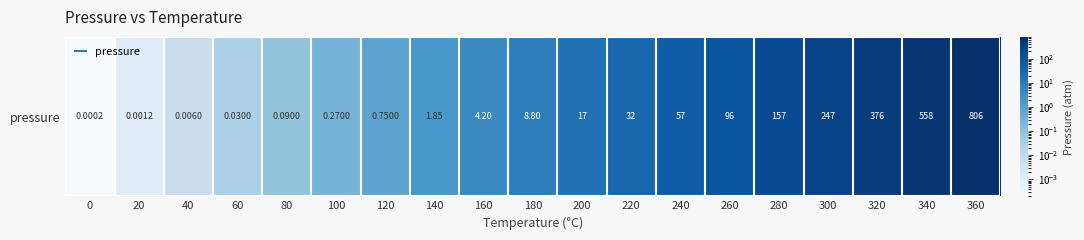

Reading left to right, extract all data points from this chart.

0=0.0	20=0.0	40=0.0	60=0.0	80=0.1	100=0.3	120=0.8	140=1.9	160=4.2	180=8.8	200=17.3	220=32.1	240=57.0	260=96.0	280=157.0	300=247.0	320=376.0	340=558.0	360=806.0